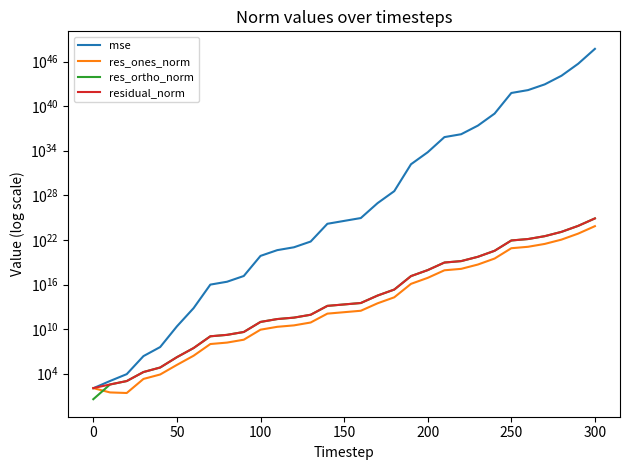

What is the greatest value displayed?

507682883519038380203193147817477993381192794112.0